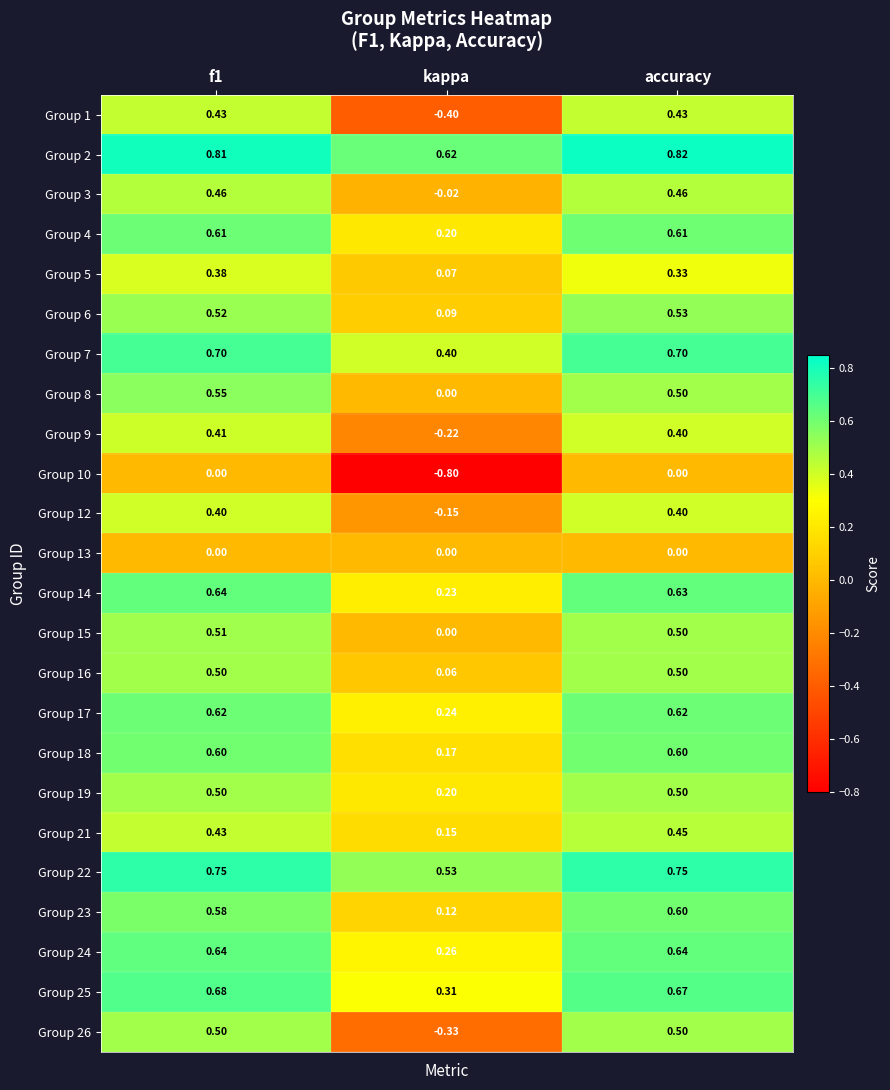

Which category has the highest value across all series?

accuracy